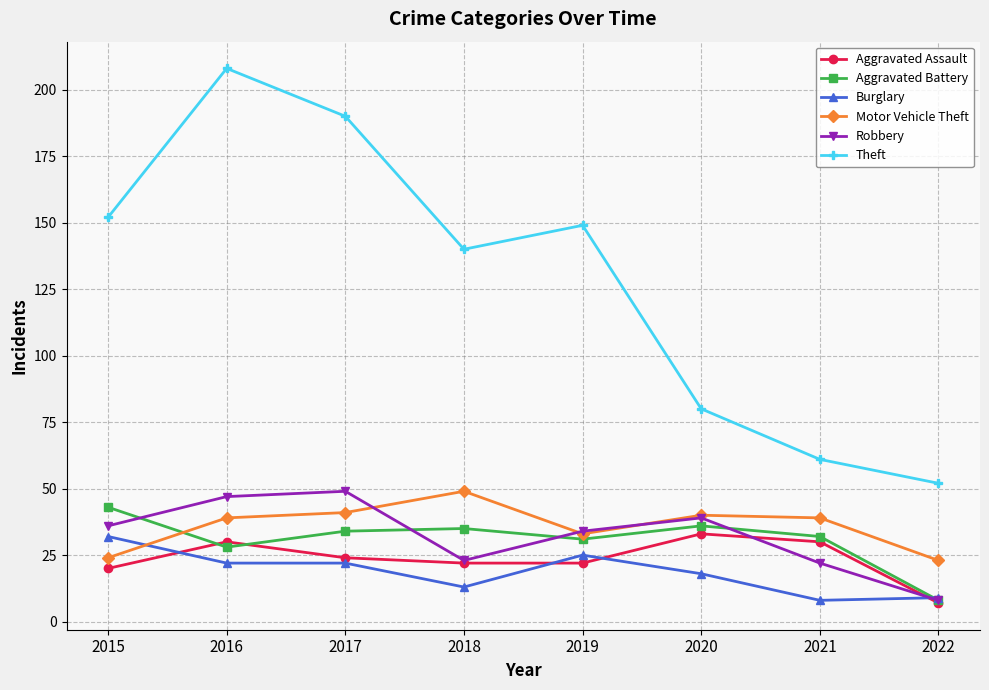

Reading left to right, list all the values displayed in this chart.

Aggravated Assault: 20	30	24	22	22	33	30	7
Aggravated Battery: 43	28	34	35	31	36	32	8
Burglary: 32	22	22	13	25	18	8	9
Motor Vehicle Theft: 24	39	41	49	33	40	39	23
Robbery: 36	47	49	23	34	39	22	8
Theft: 152	208	190	140	149	80	61	52